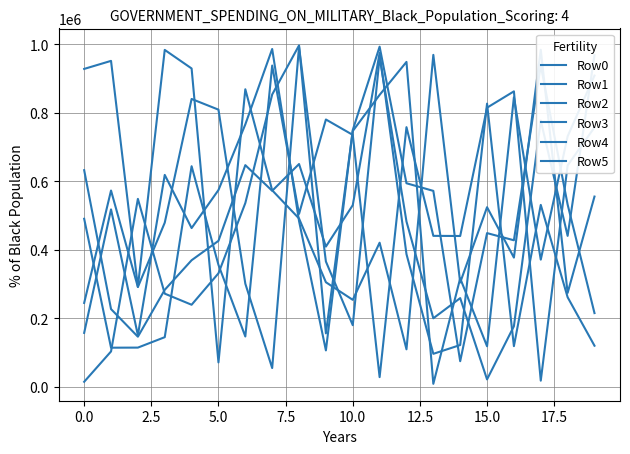

How many values in the Row4 series exceed 532539?

9